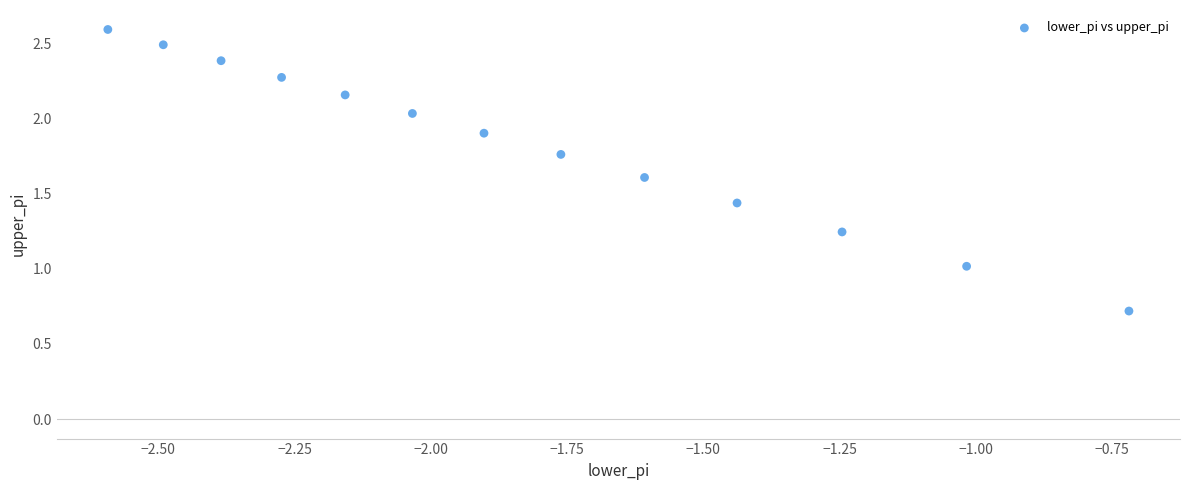

What is the range of X values (max minus min)?

1.9